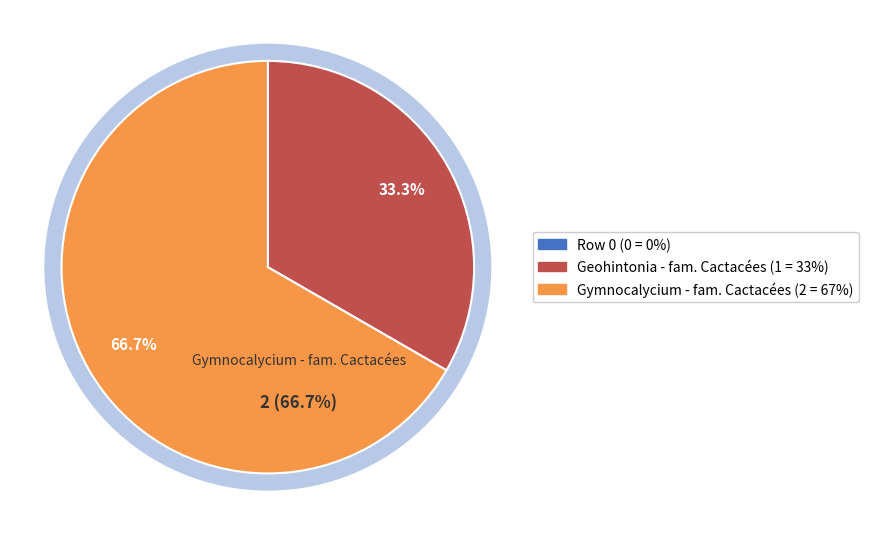

To the nearest percent, what is the difference between the Row 0 and Gymnocalycium - fam. Cactacées slice percentages?

67%